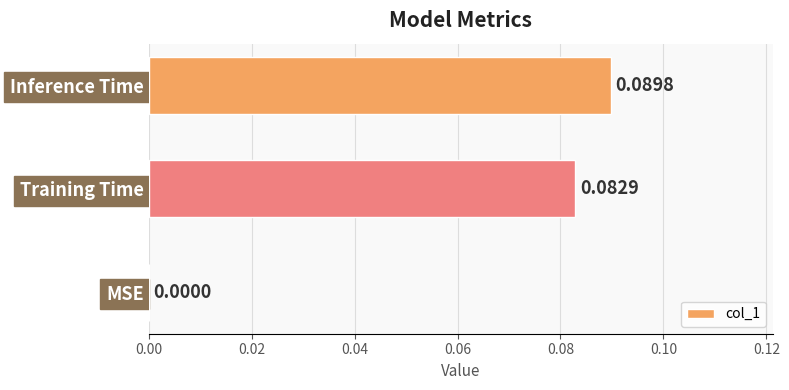

How many values are between 0 and 1?

3